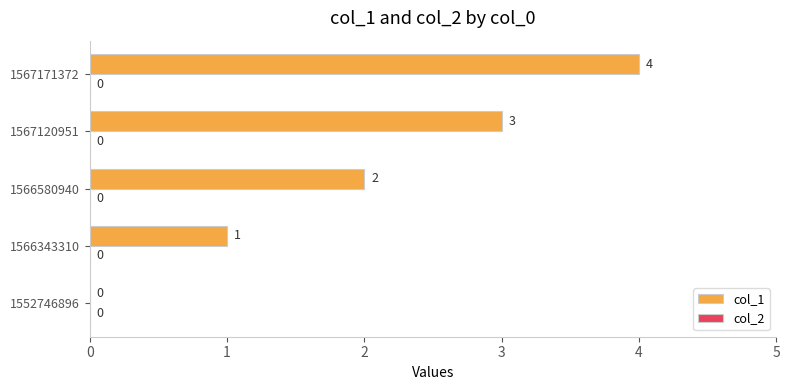

How many values are between 1 and 3?

3